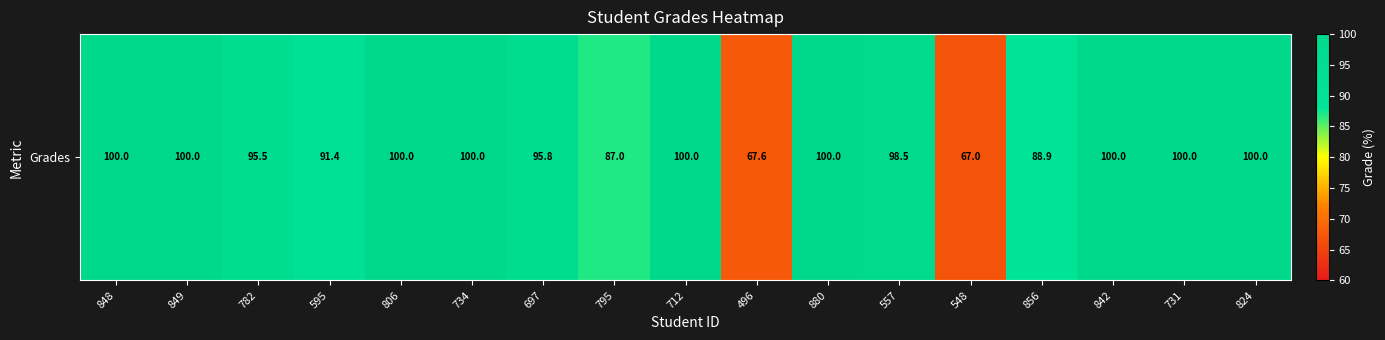

What is the greatest value displayed?

100.0